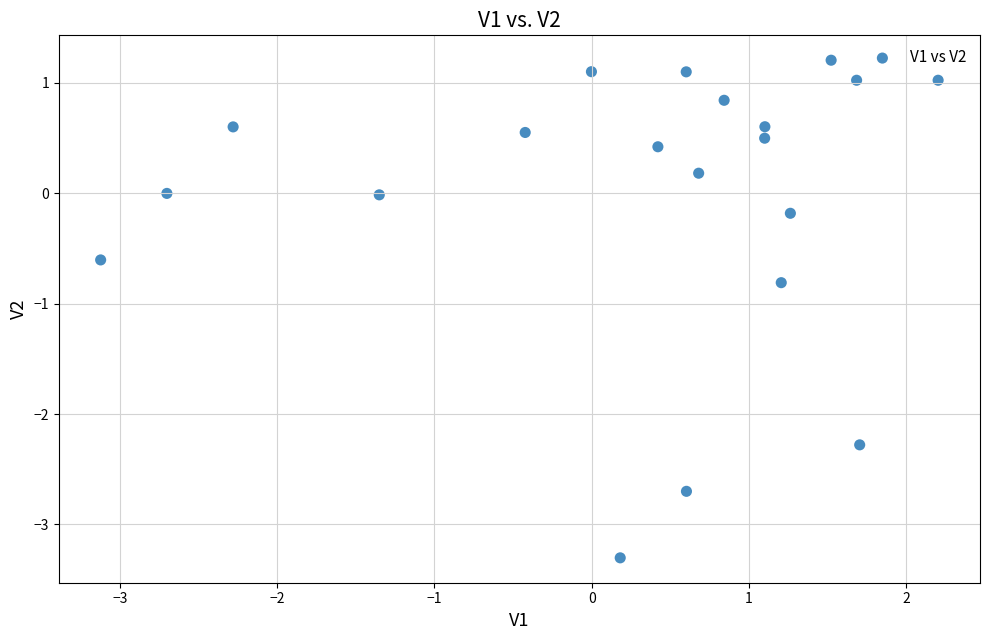

What Y value in the scatter plot is closest to -1?

-0.8